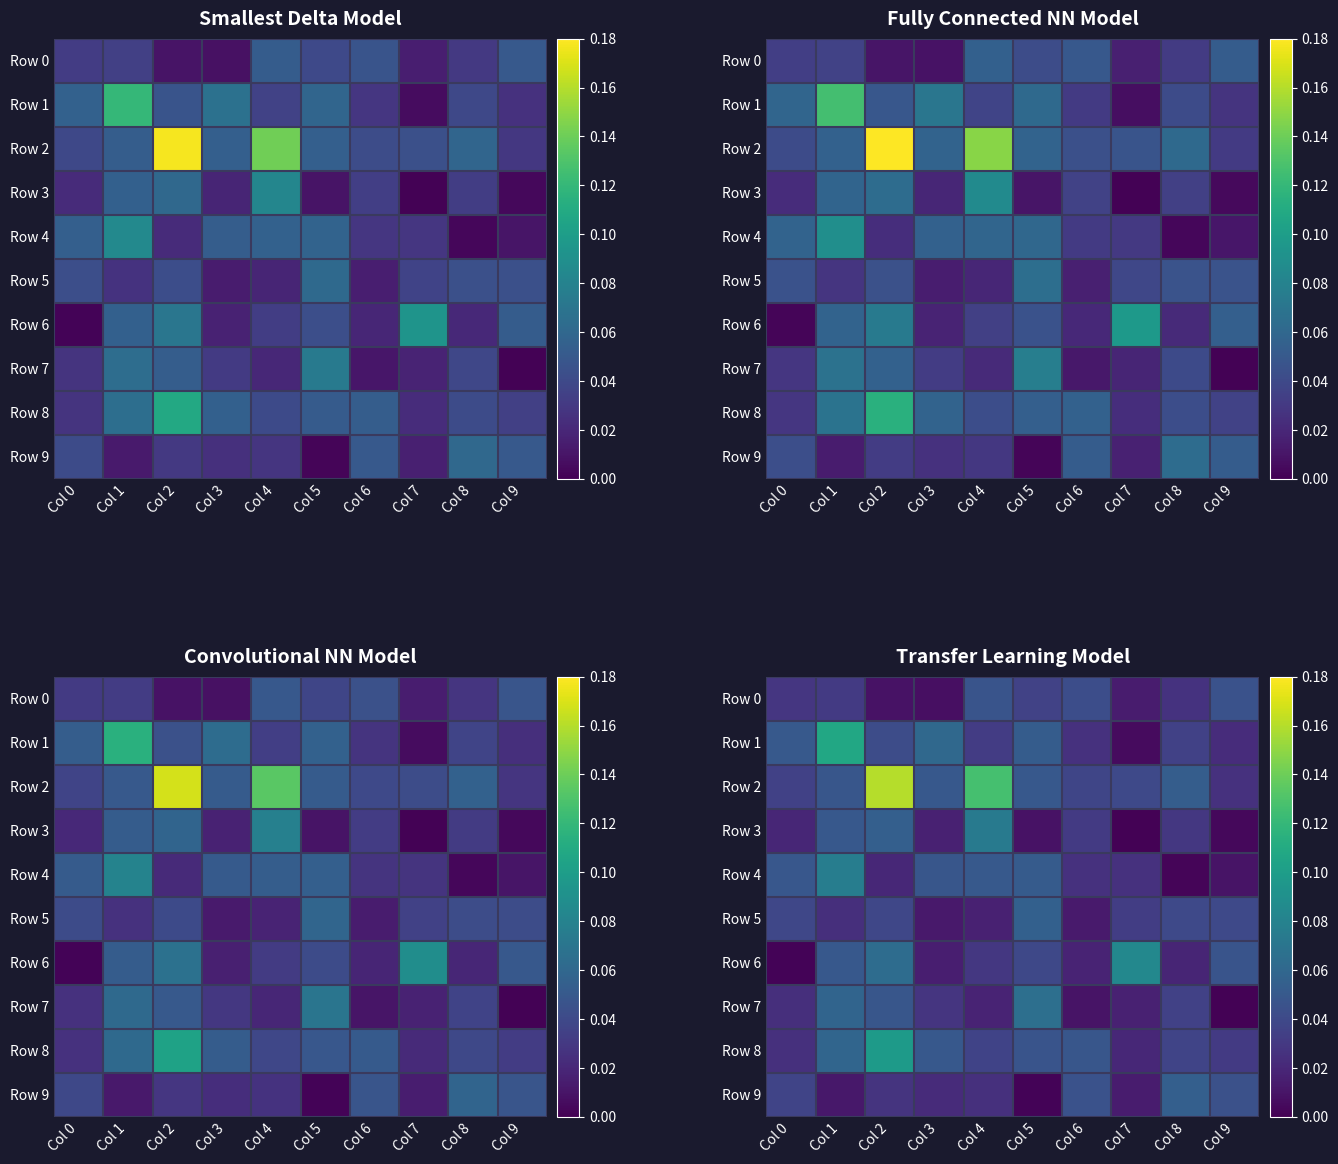

Count the number of data series in this chart.

10